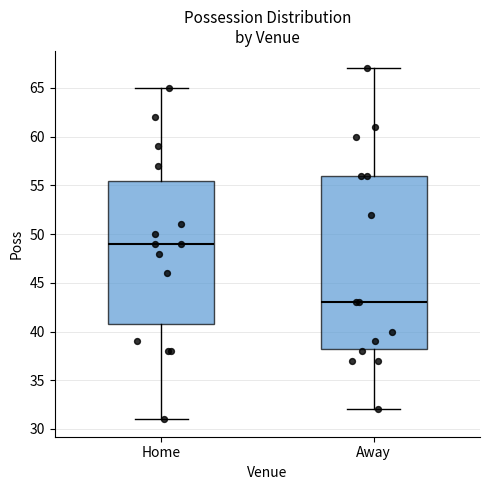

Where does the median line of the box for Away sit on the y-axis? The values are not printed on the chart, so give them approximately, as read against the axis.

43.0